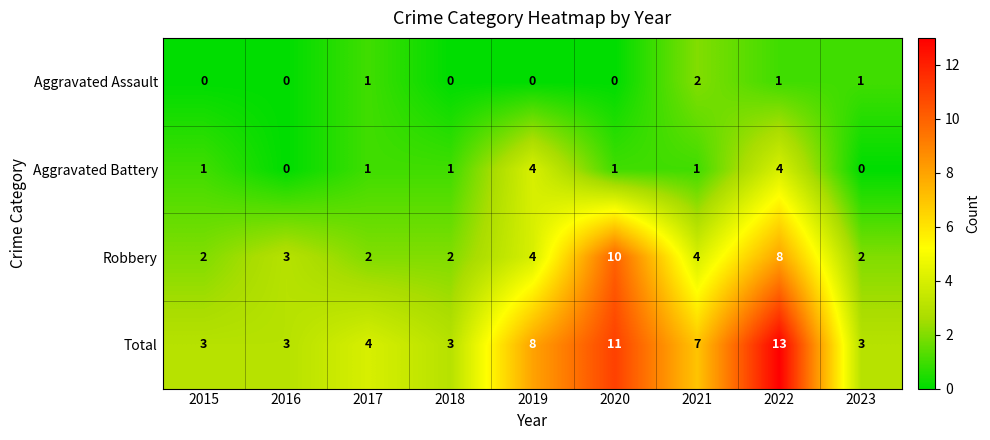

Rank the series by their average value, from highest to lowest.

Total, Robbery, Aggravated Battery, Aggravated Assault